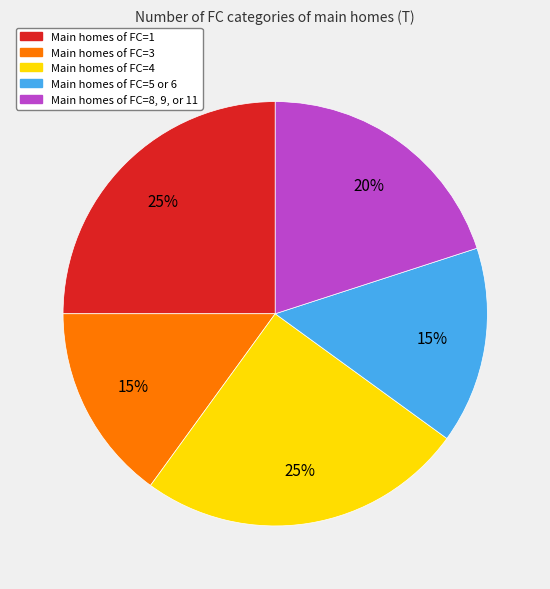

To the nearest percent, what is the average slice percentage?

20%